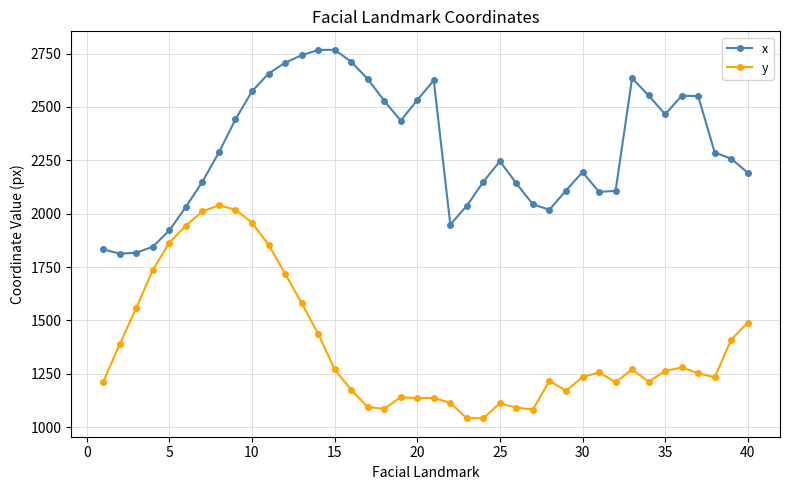

What is the maximum value for y?

2039.6